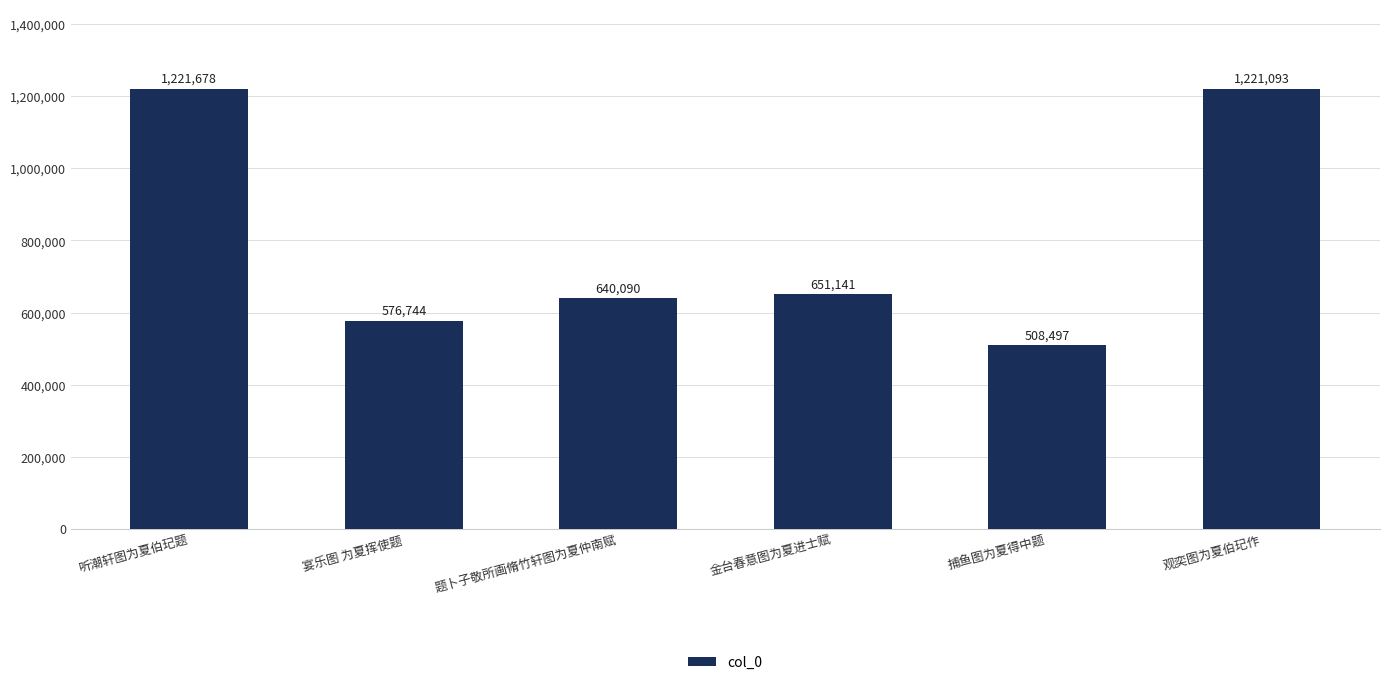

What is the sum of the values at 金台春意图为夏进士赋 and 捕鱼图为夏得中题?

1159638